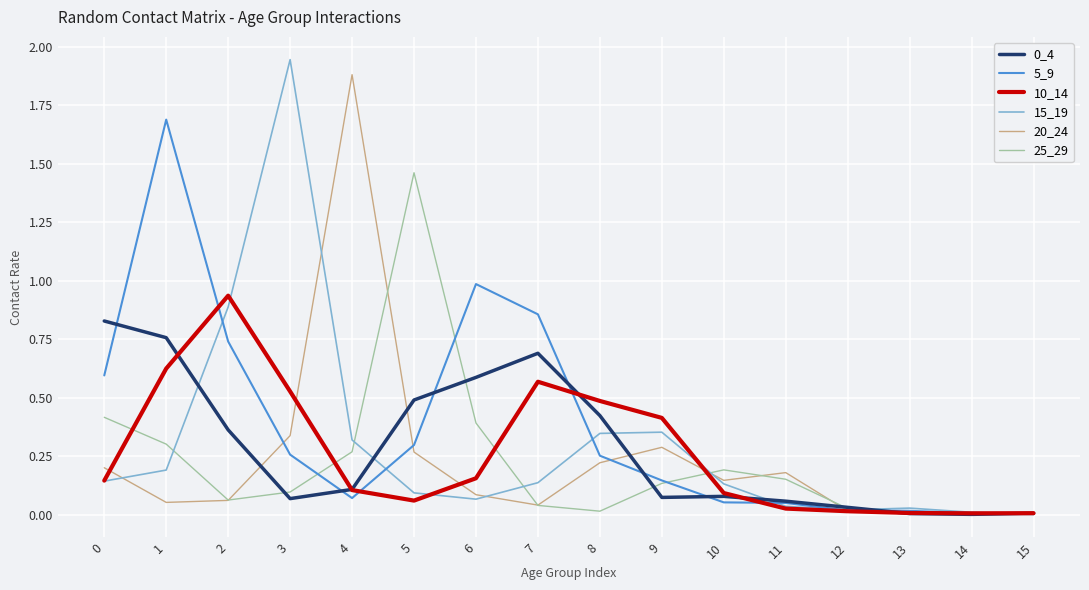

In 25_29, how many points are lower than both neighbors (excluding endpoints)?

3